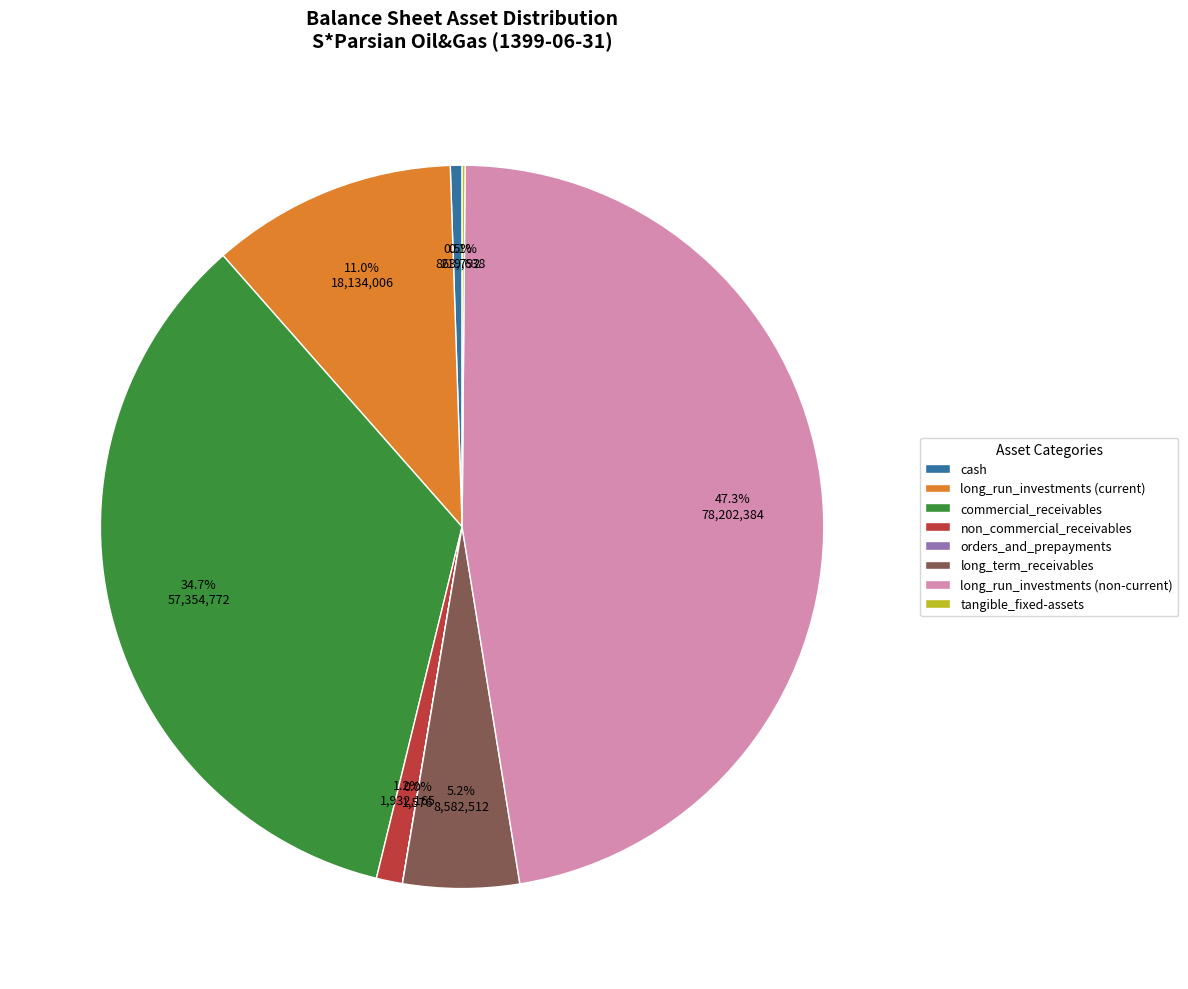

What percentage is the long_run_investments (non-current) slice, to the nearest percent?

47%